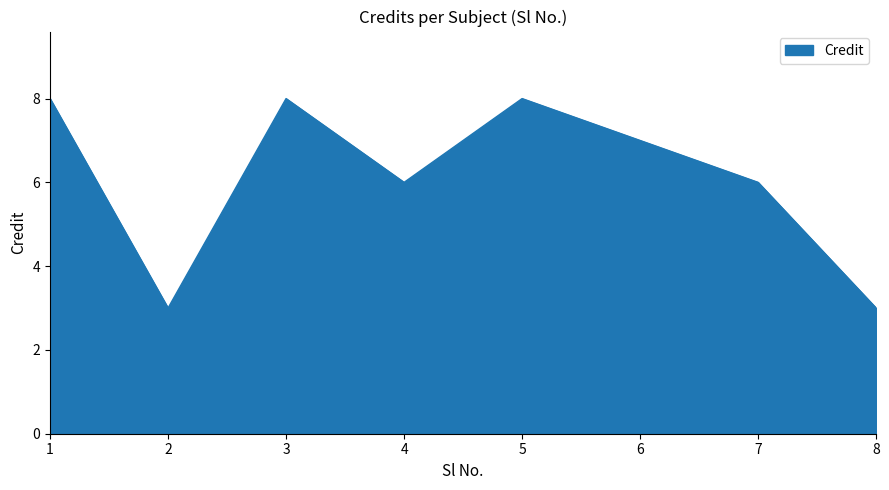

The value at 6 is 12. True or false?

False